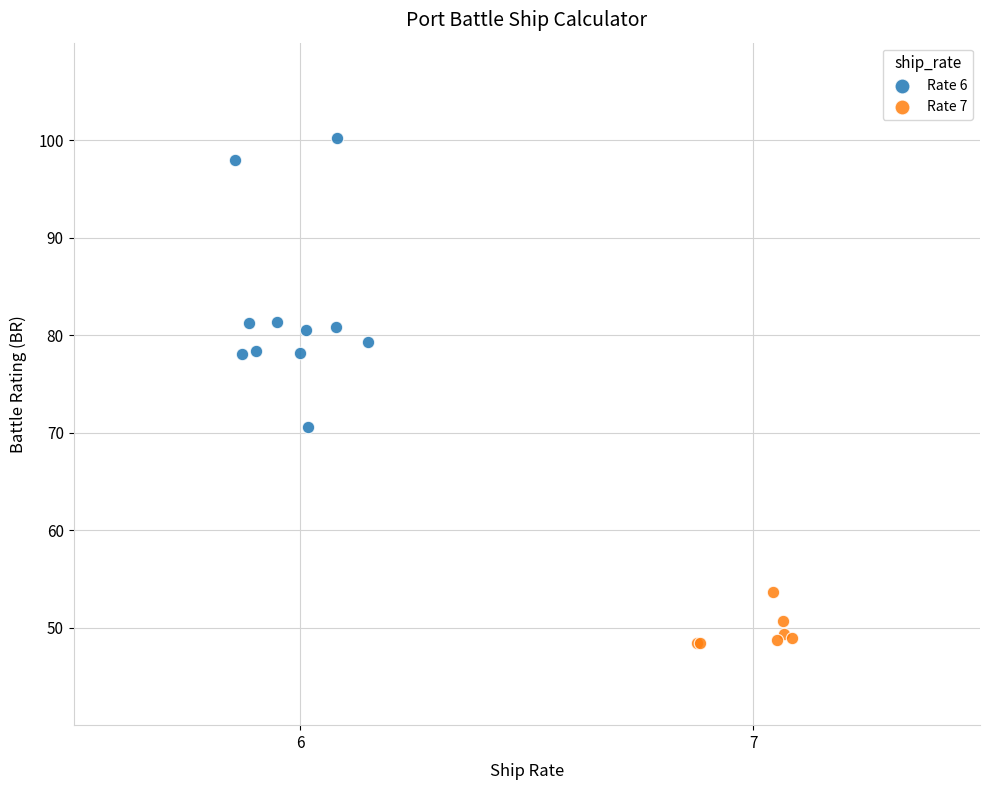

Which series reaches the minimum Y coordinate?

Rate 7